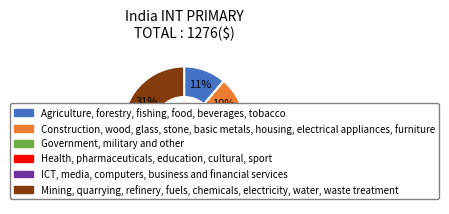

To the nearest percent, what is the average slice percentage?

17%